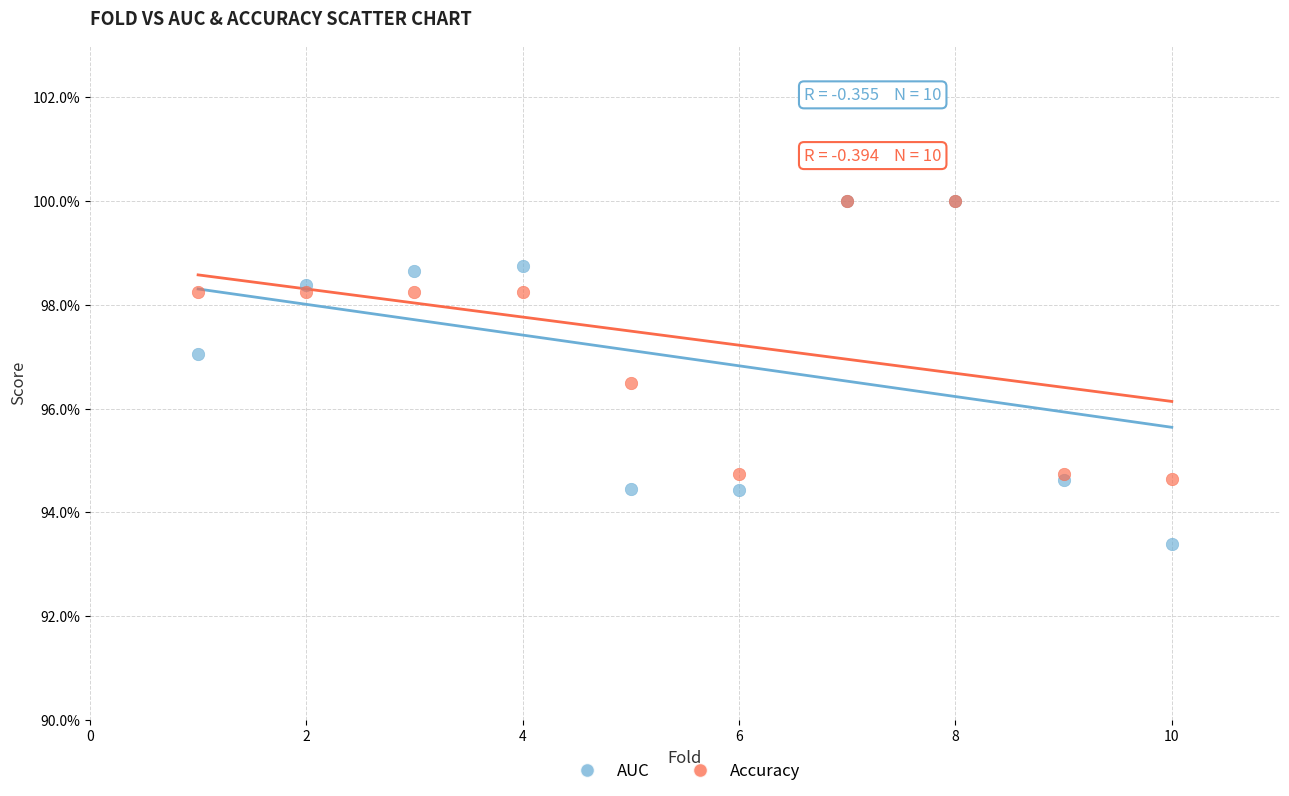

Which series has the largest Y range (max minus min)?

AUC